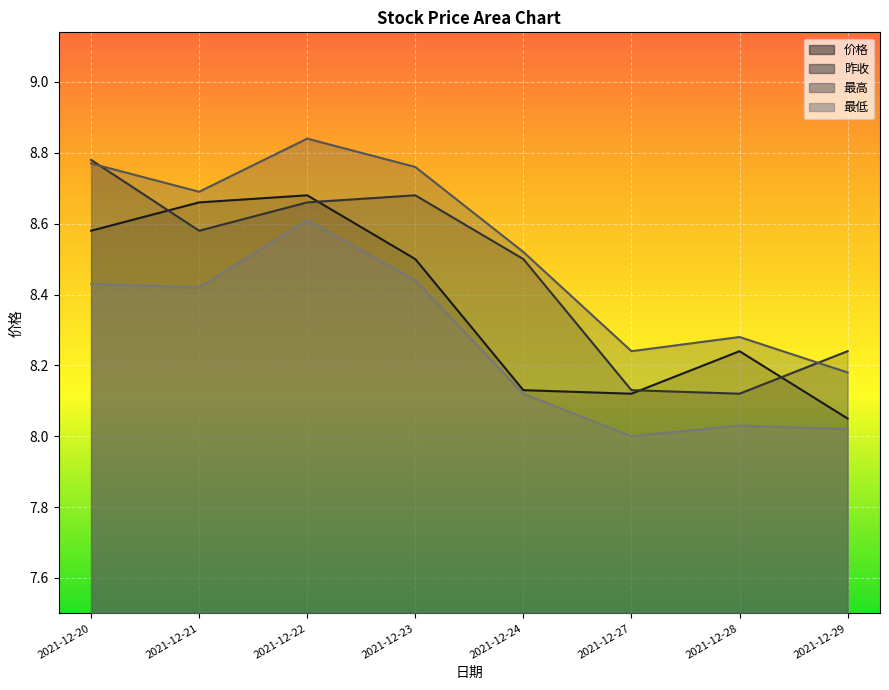

Where do 昨收 and 最高 first cross each other?

2021-12-20 and 2021-12-21